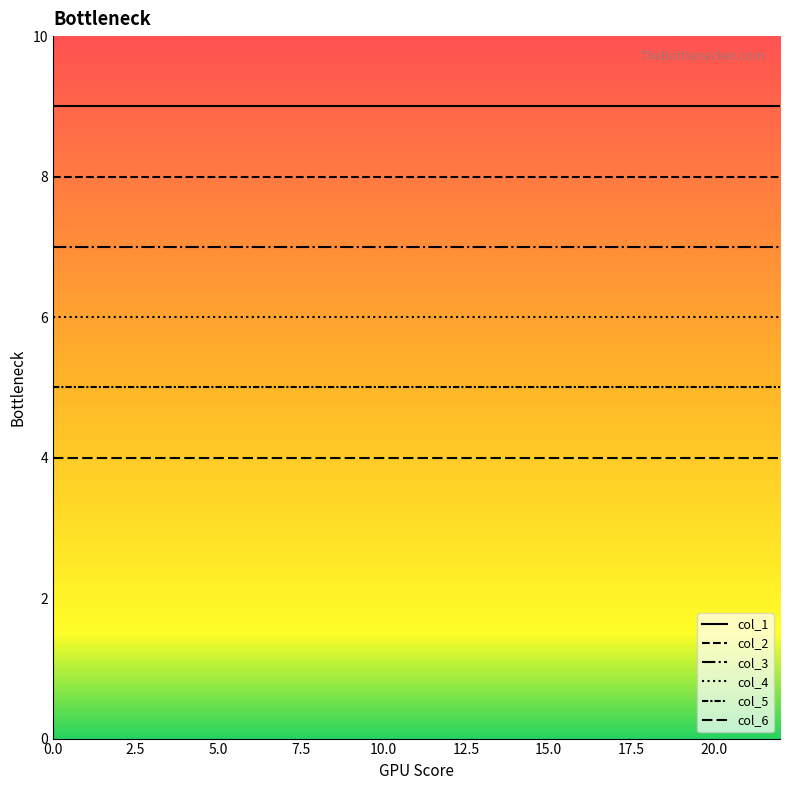

Which series has the widest spread of values?

col_1